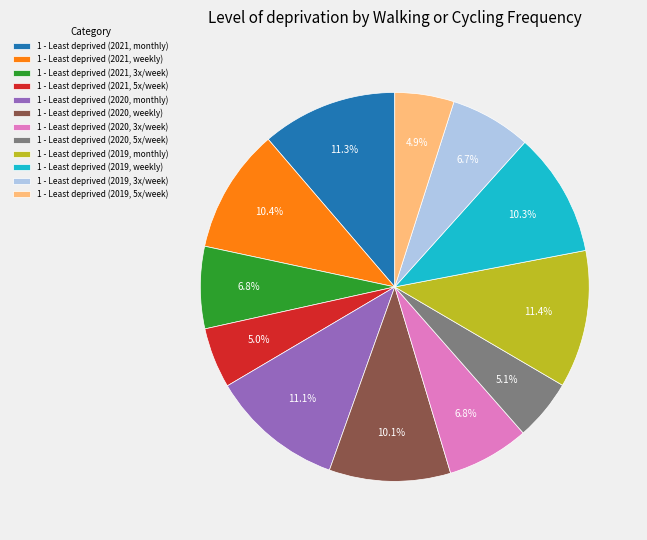

Does 1 - Least deprived (2020, weekly) represent more than half of the total?

No